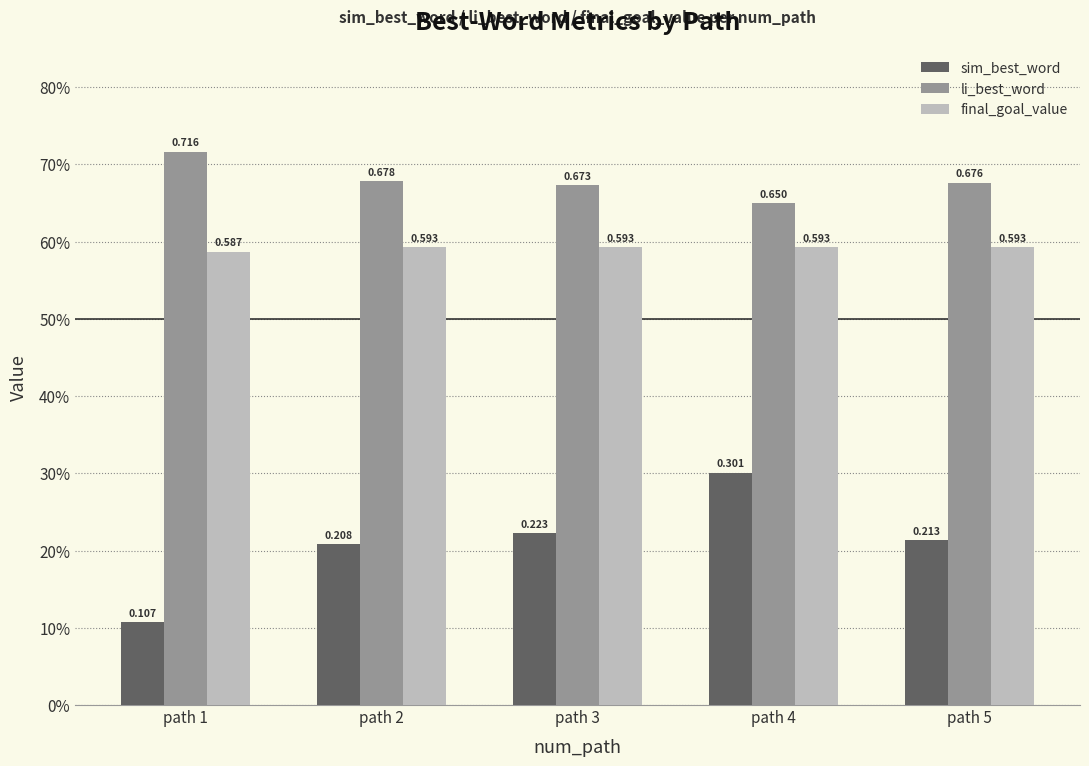

Does the chart contain any negative values?

No